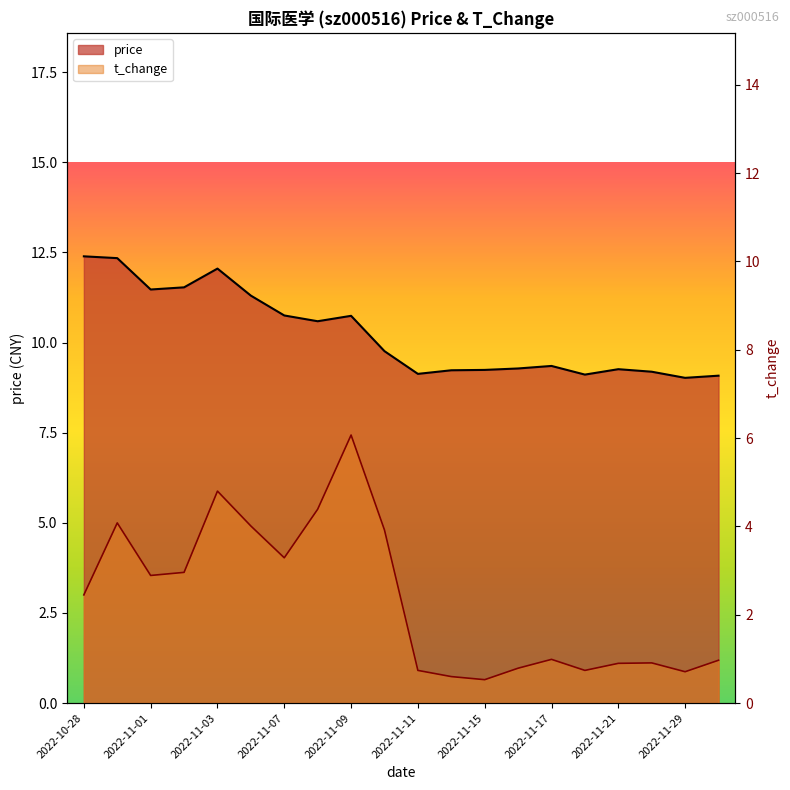

True or false: price has a value of 9.2 at 2022-11-28.

True